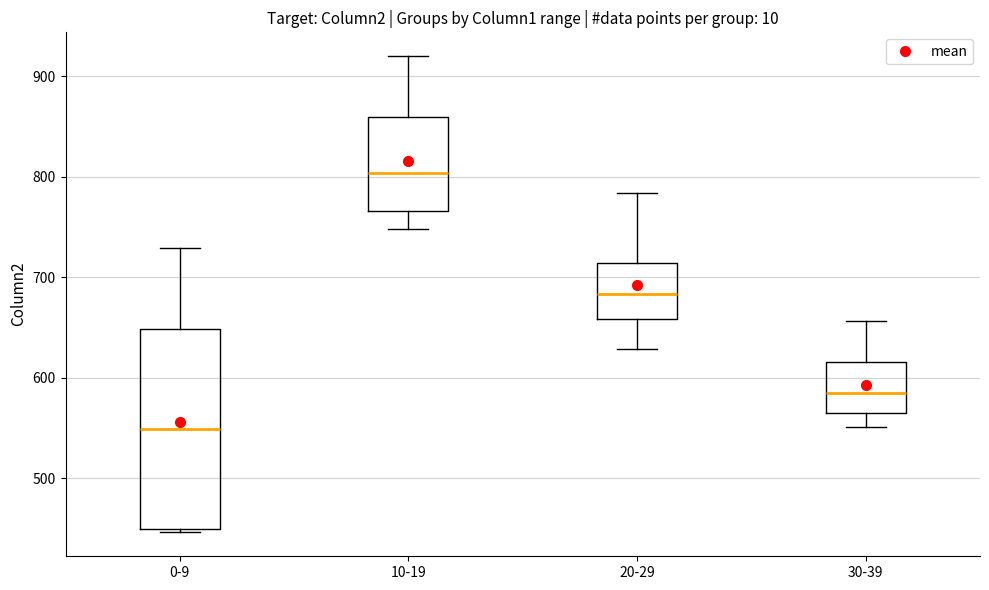

Which box's median line is the highest?

10-19